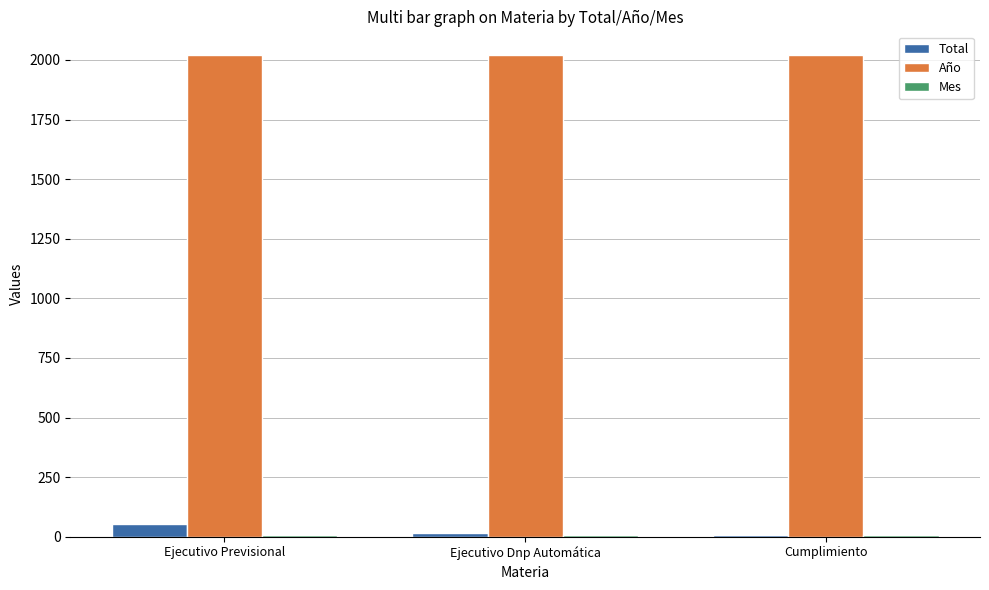

Does the chart contain stacked bars?

No